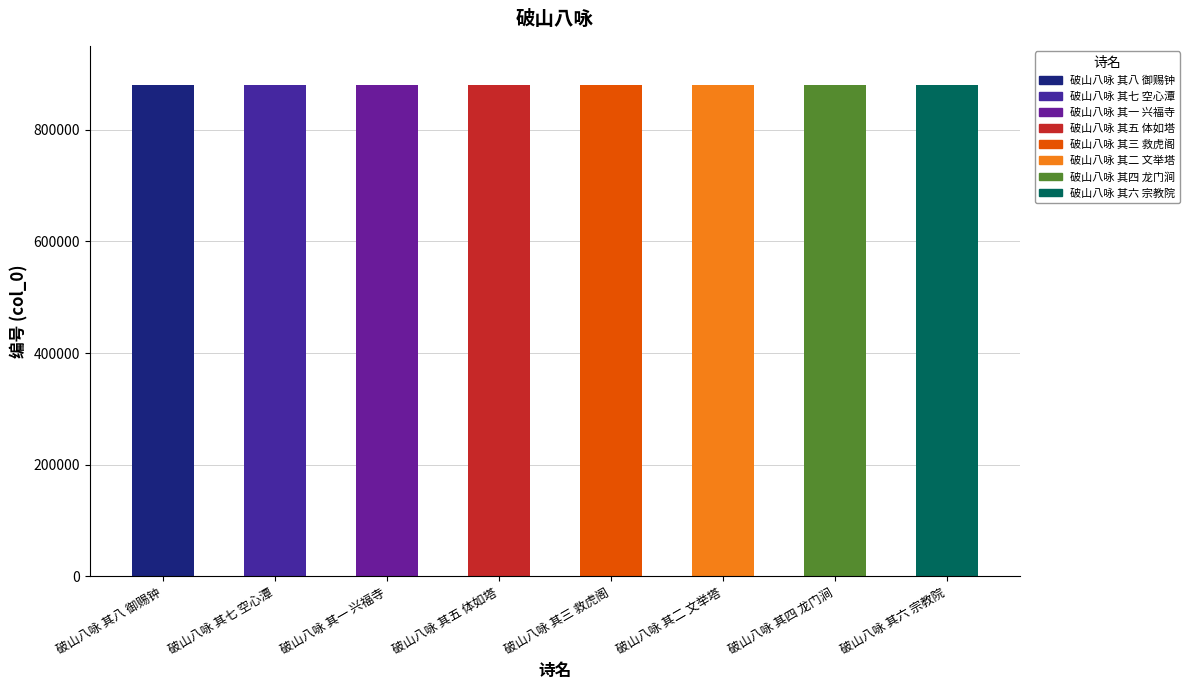

Between 破山八咏 其八 御赐钟 and 破山八咏 其三 救虎阁, which is larger?

破山八咏 其八 御赐钟